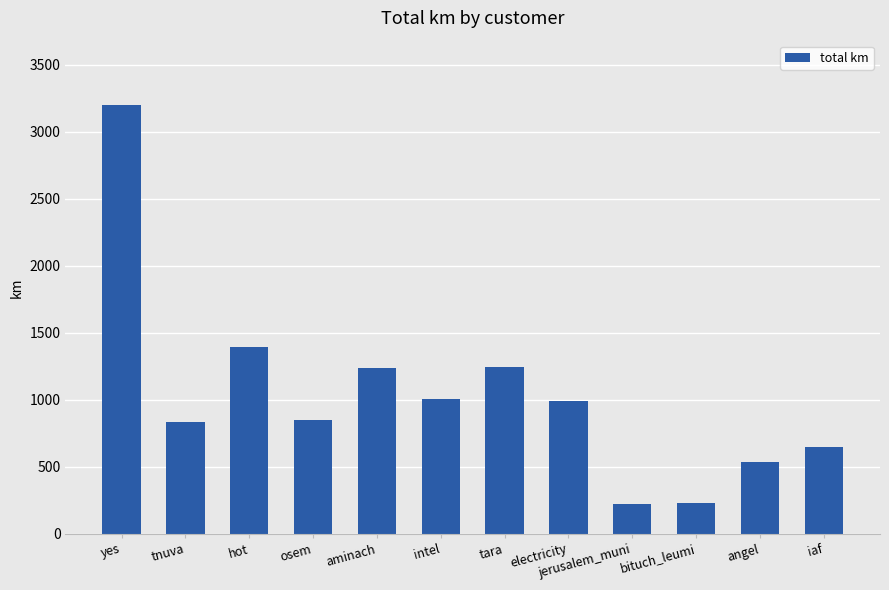

What position from the right is osem?

9